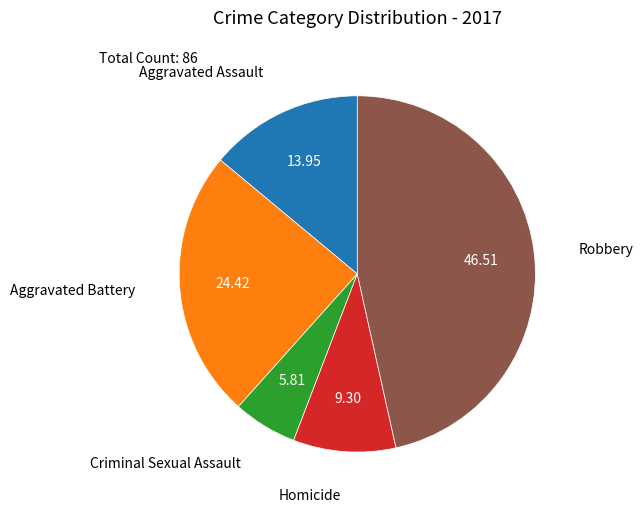

Is there any slice that represents more than half of the pie?

No